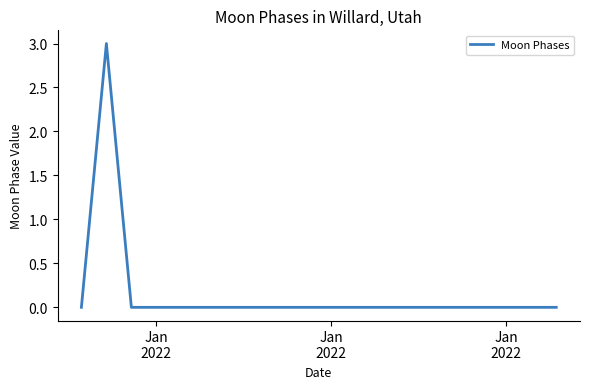

How many lines are shown in the chart?

1